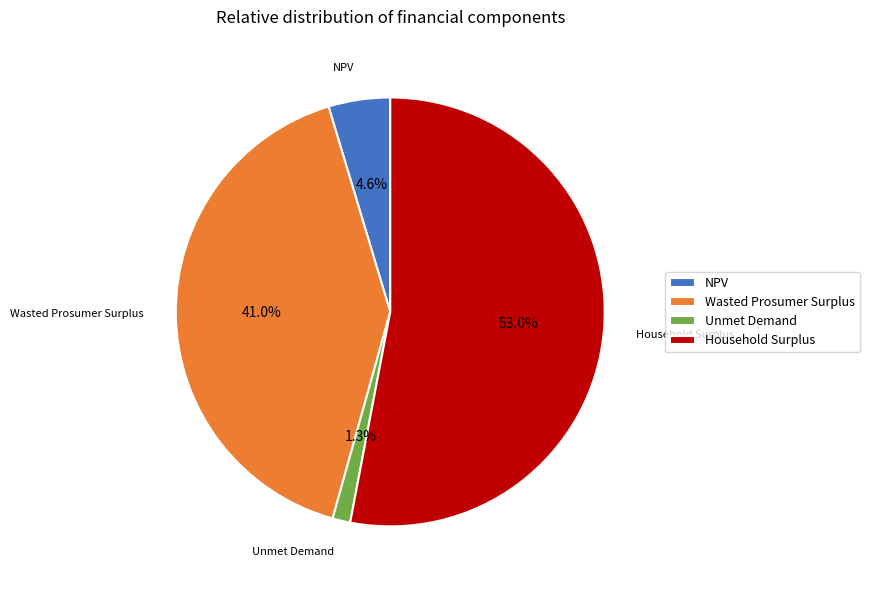

True or false: Wasted Prosumer Surplus accounts for 41% of the total.

True